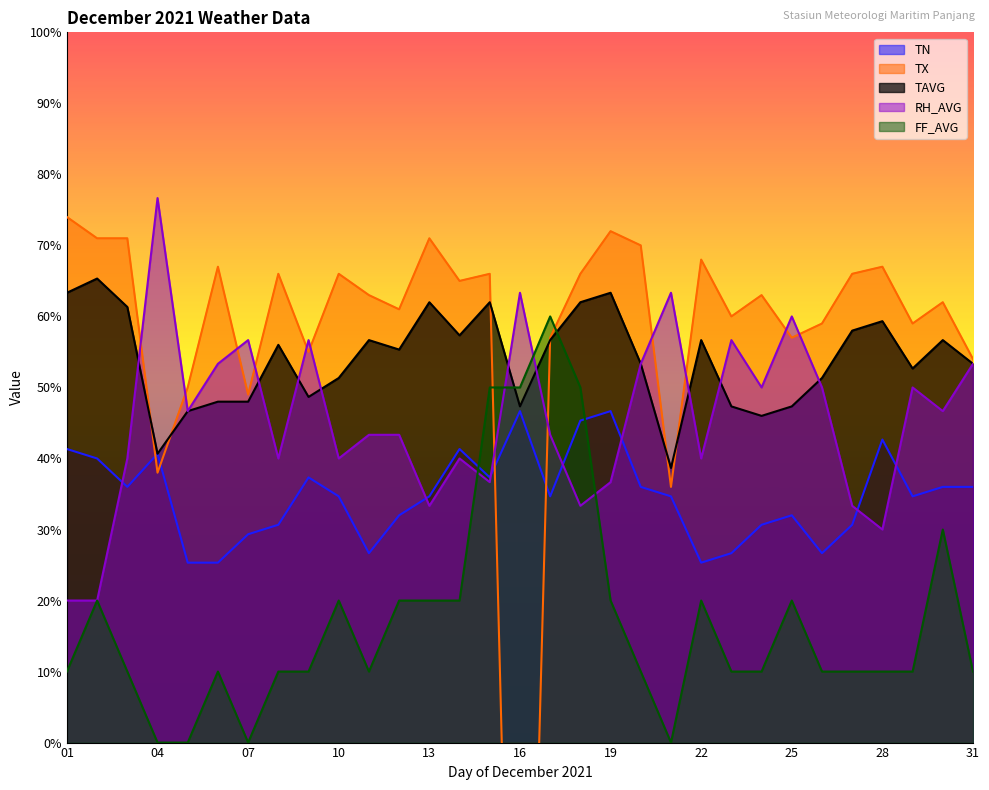

True or false: FF_AVG has a value of 80.4 at 17.

False